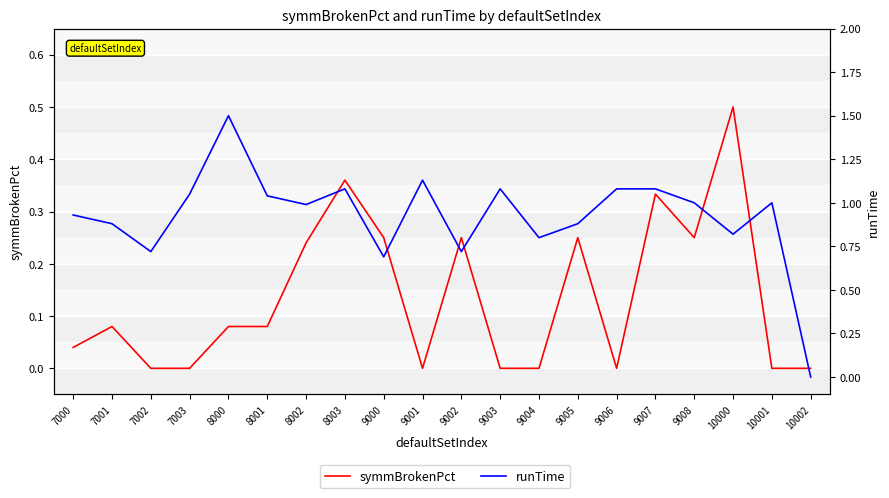

List the labels in order of runTime value, largest first.

8000, 9001, 8003, 9003, 9006, 9007, 7003, 8001, 9008, 10001, 8002, 7000, 7001, 9005, 10000, 9004, 7002, 9002, 9000, 10002